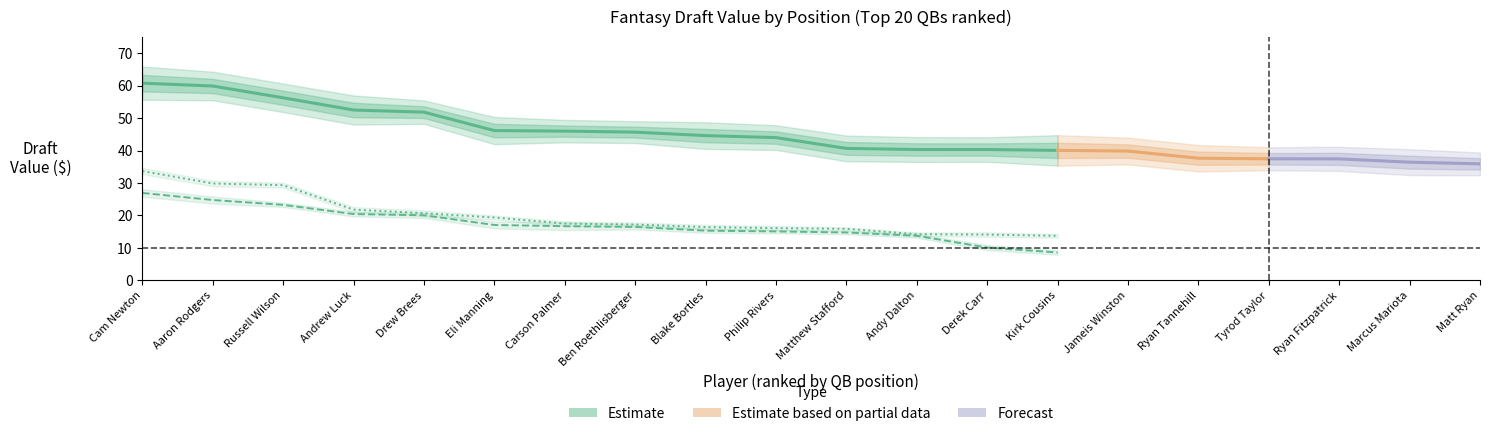

The value of RB_value at Carson Palmer is 16.7. True or false?

True